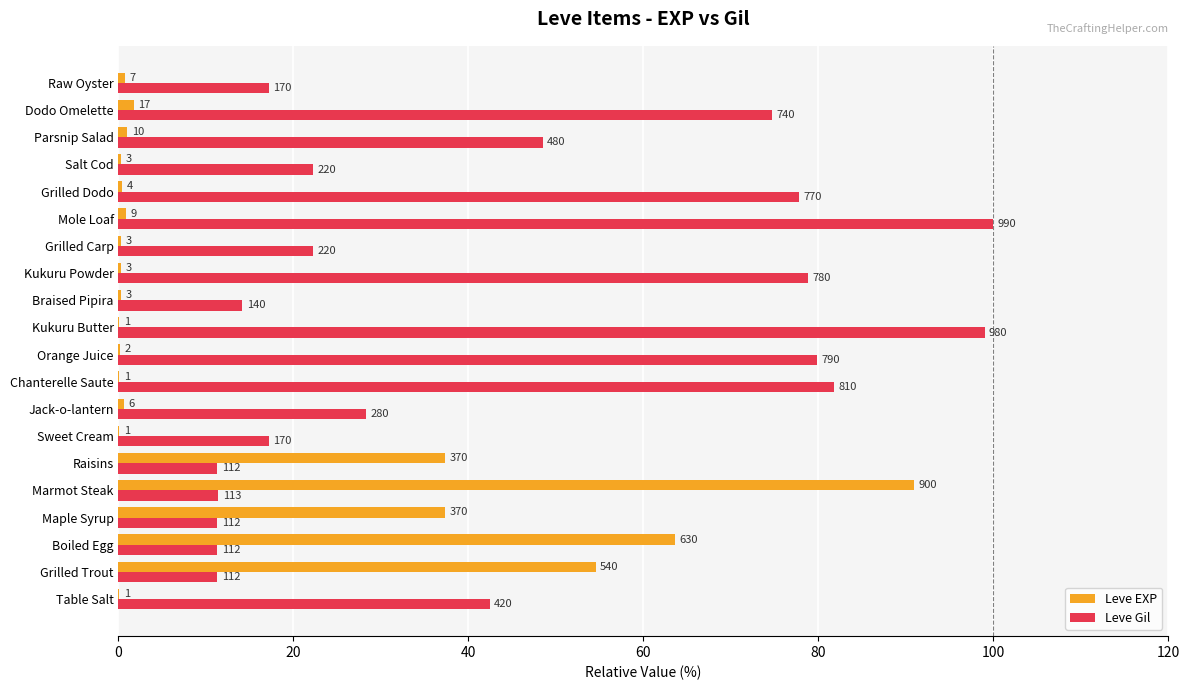

What are all the series names shown in the legend?

Leve EXP, Leve Gil